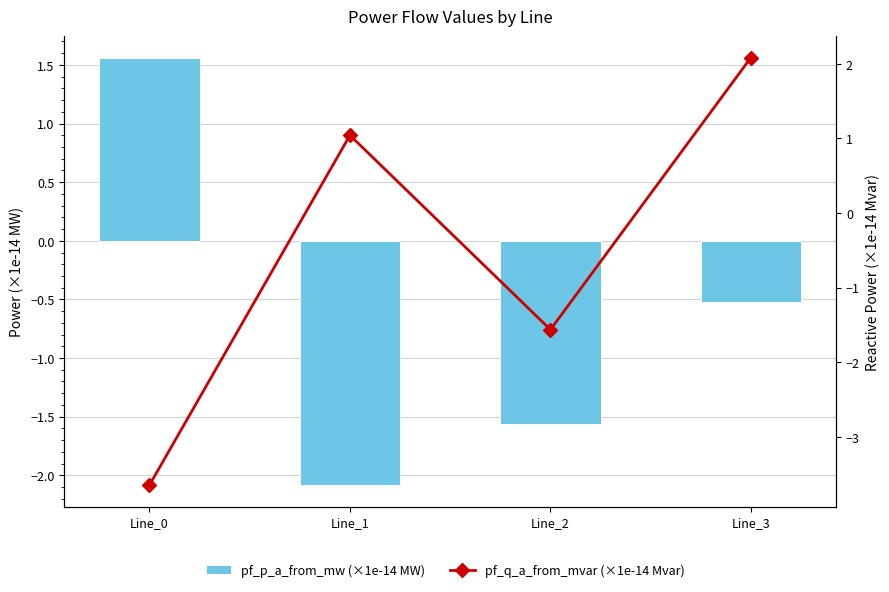

What is the difference between the pf_p_a_from_mw (×1e-14 MW) values at Line_1 and Line_3?

1.6